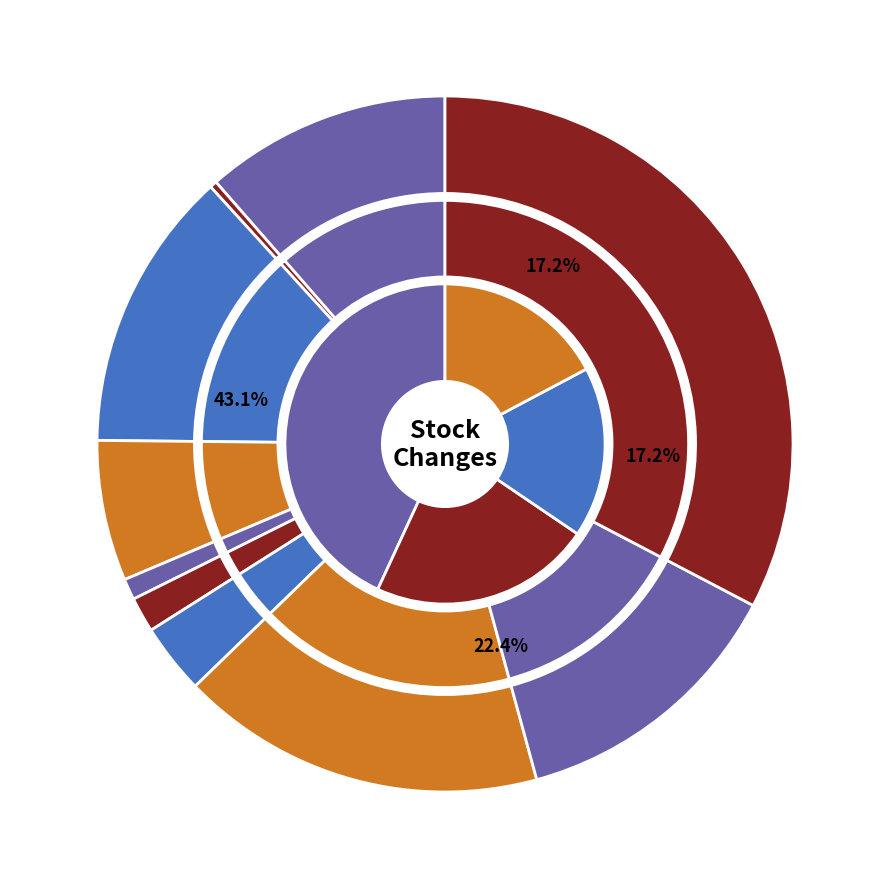

To the nearest percent, what portion does 1513 represent?

7%